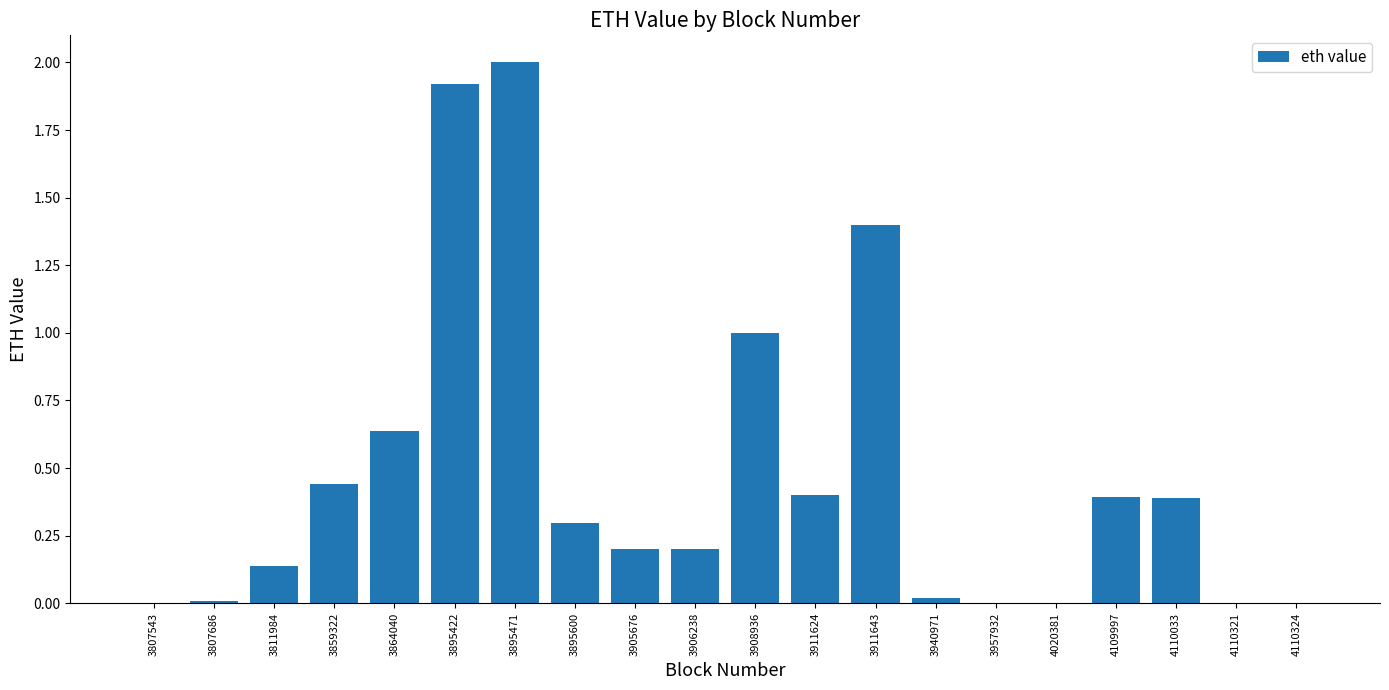

What is the greatest value displayed?

2.0